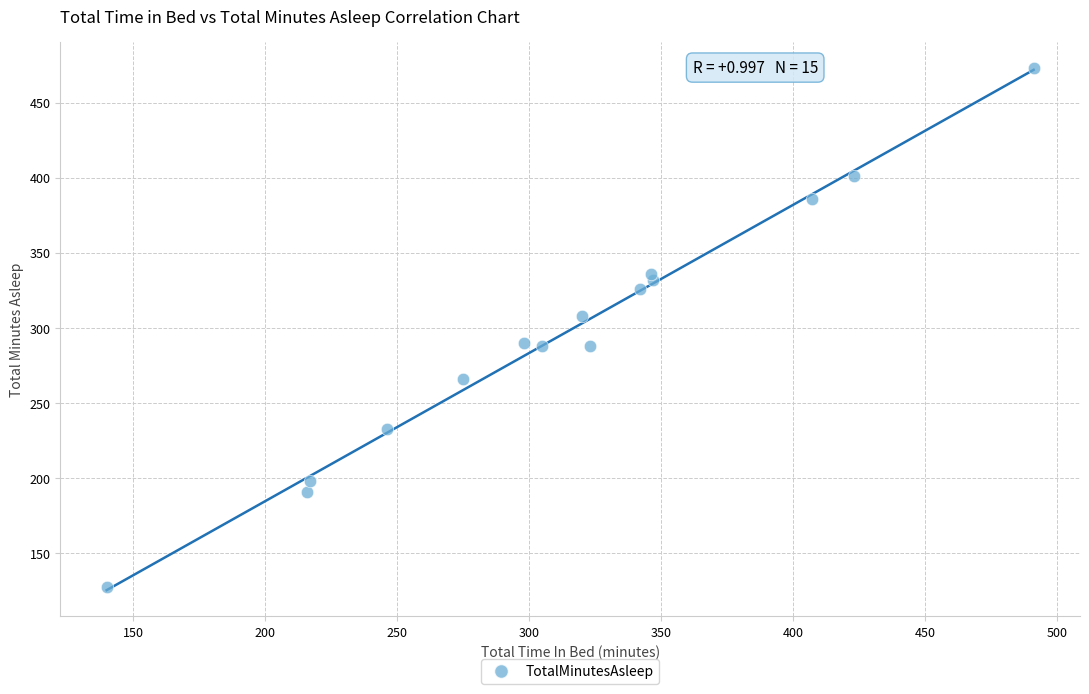

What is the range of Y values (max minus min)?

345